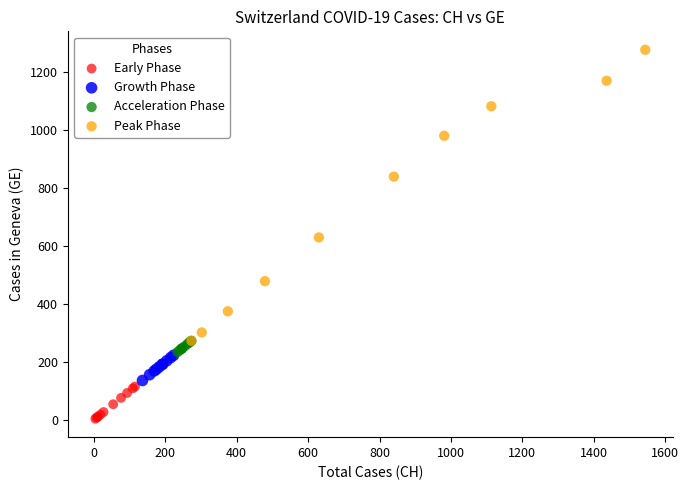

Which series has the largest Y range (max minus min)?

Peak Phase